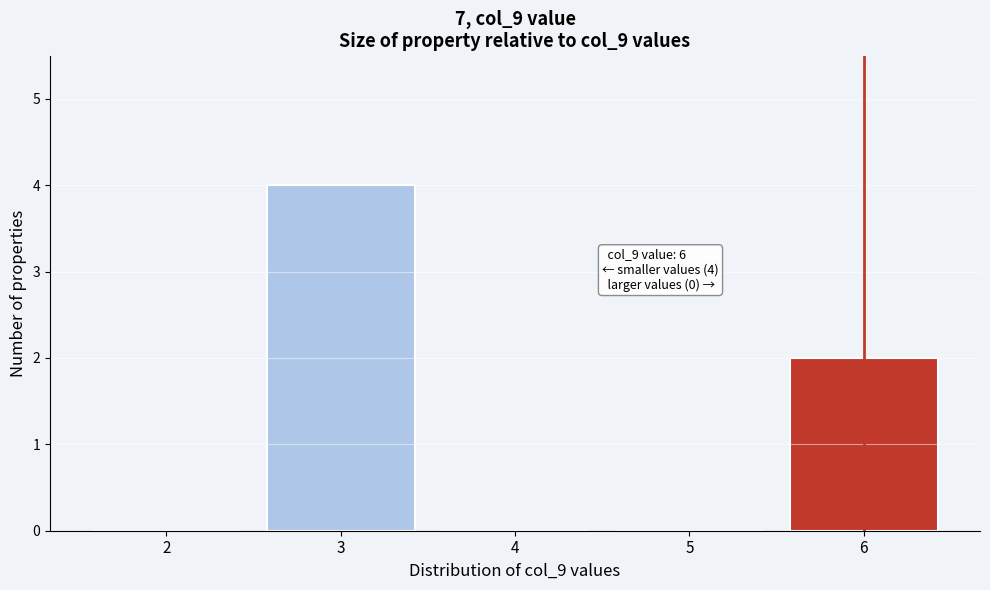

Reading left to right, list all the values displayed in this chart.

2=0	3=4	4=0	5=0	6=2